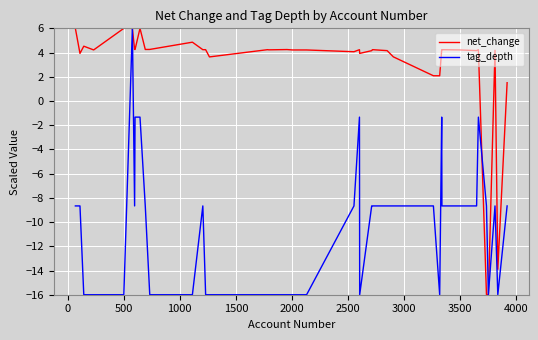

True or false: tag_depth has more than 1 points higher than both neighbors.

True